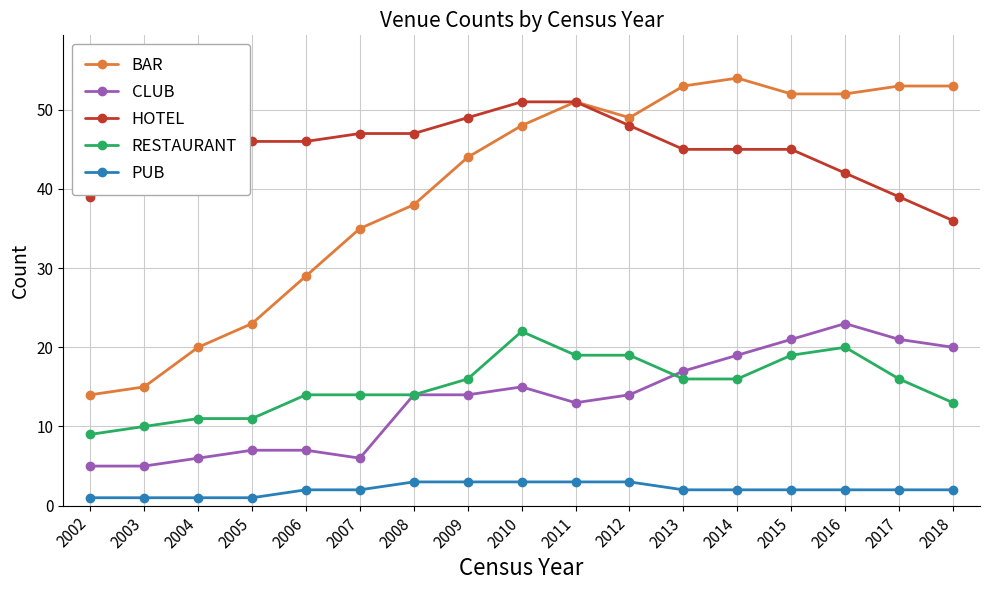

Count the number of categories in the chart.

17